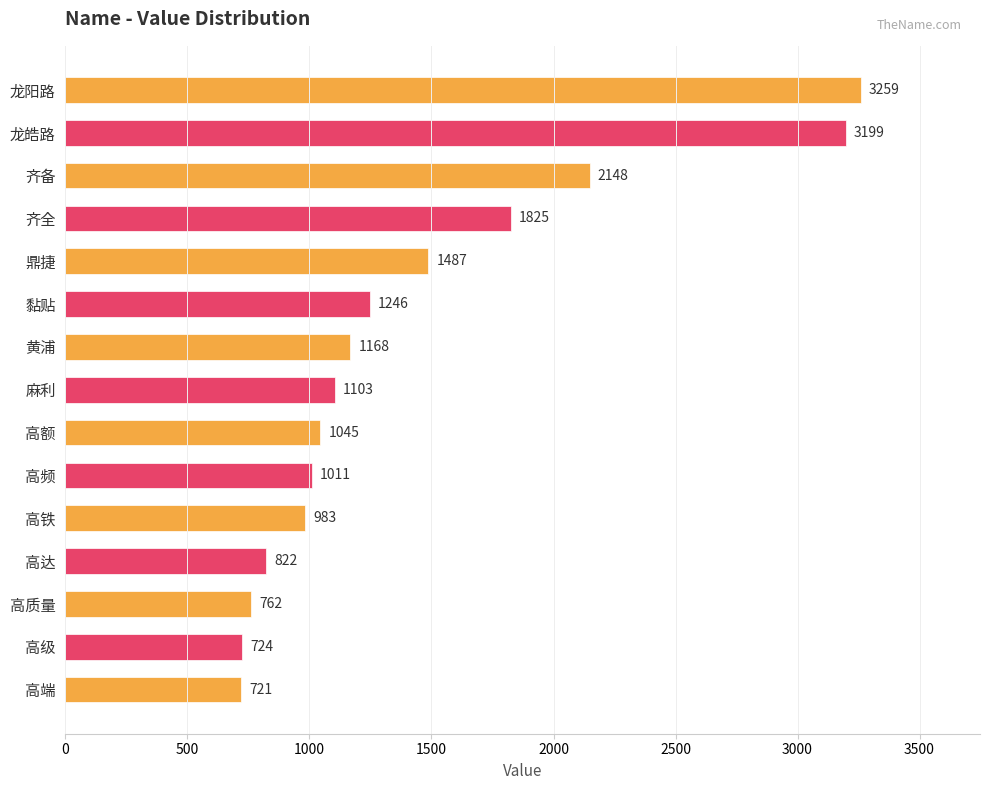

Rank the categories by value from lowest to highest.

高端, 高级, 高质量, 高达, 高铁, 高频, 高额, 麻利, 黄浦, 黏贴, 鼎捷, 齐全, 齐备, 龙皓路, 龙阳路